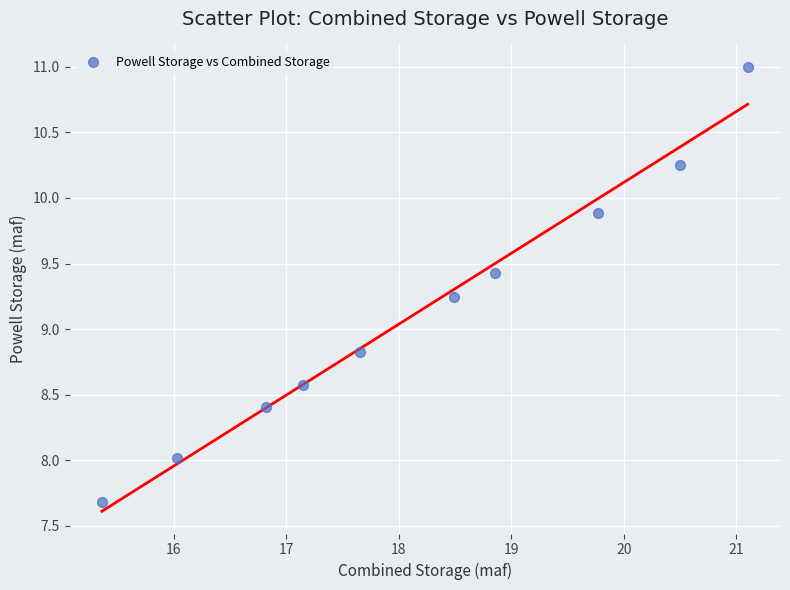

What is the average X value?

18.2